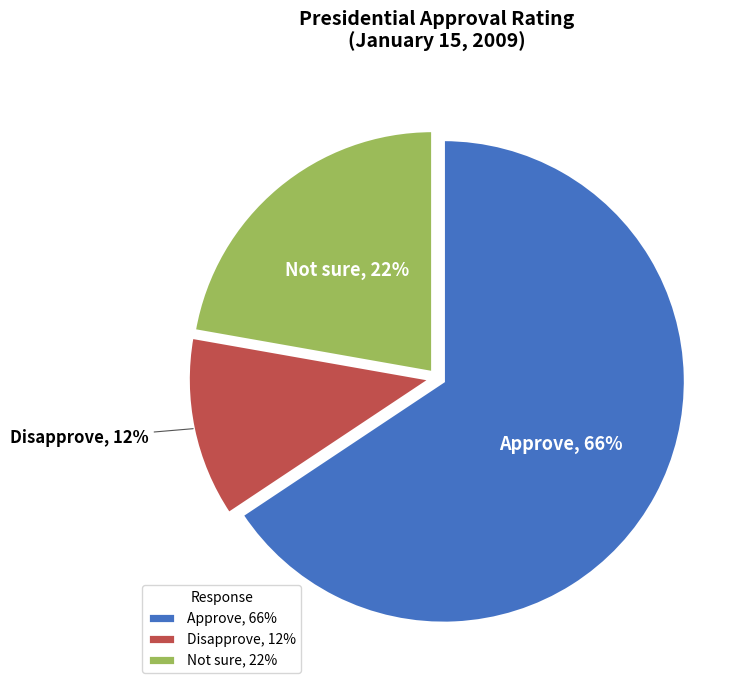

To the nearest percent, what percentage of the pie is Approve?

66%